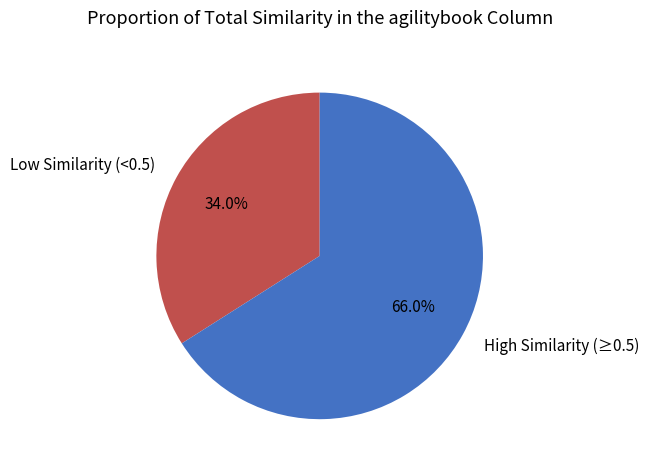

What is the largest slice in the pie chart?

High Similarity (≥0.5)